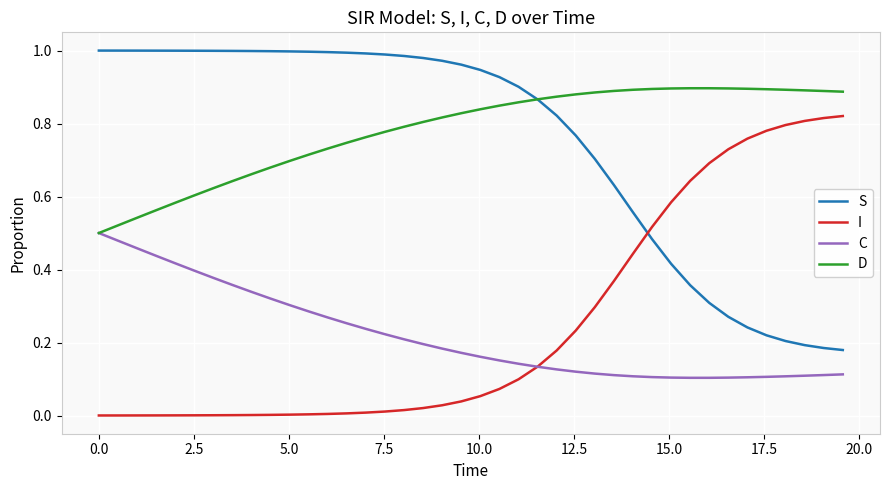

List the series in order of their peak value, highest first.

S, D, I, C